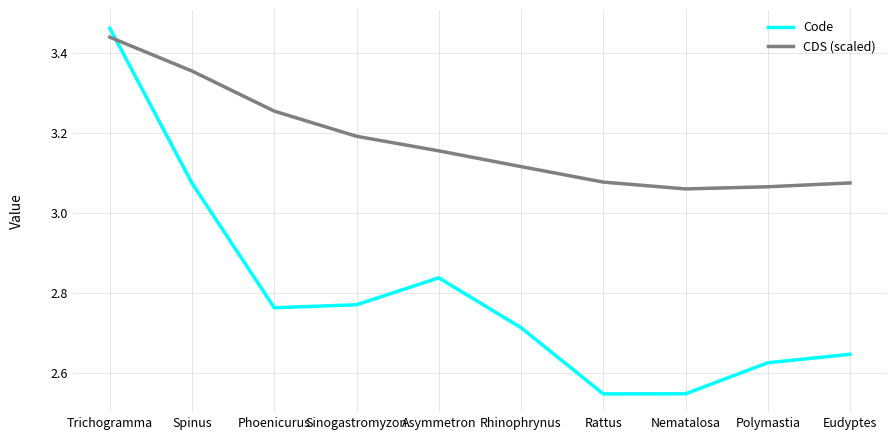

Where do Code and CDS (scaled) first cross each other?

Trichogramma and Spinus